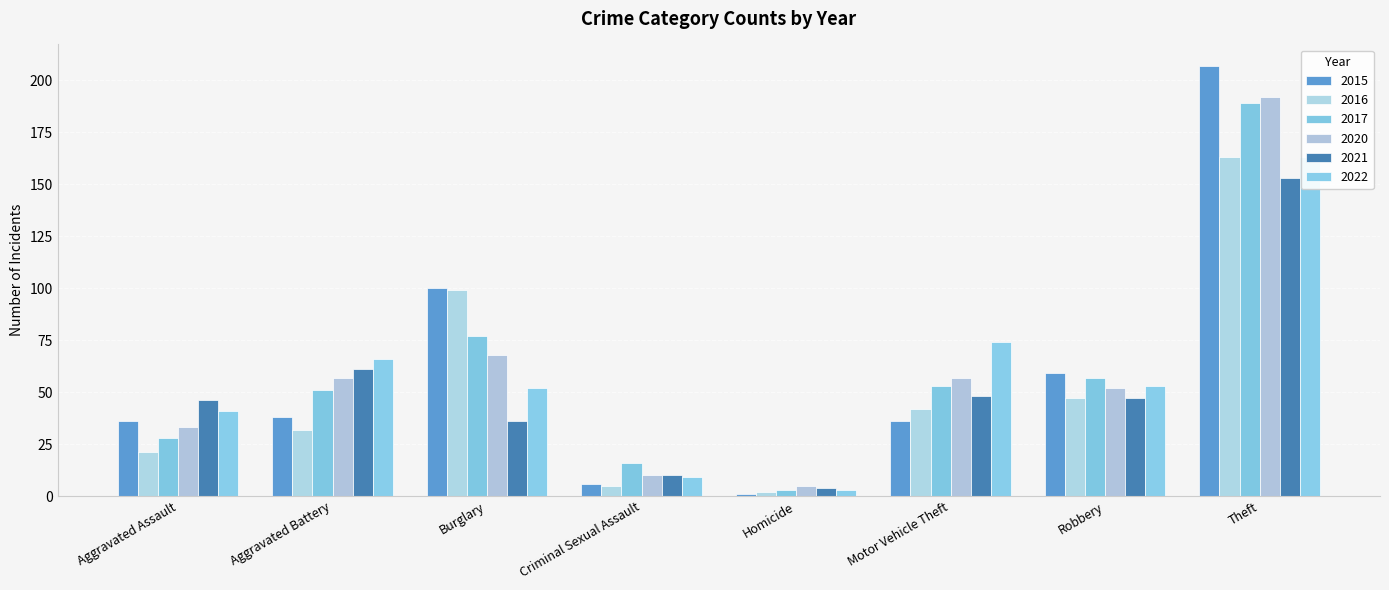

The value of 2016 at Burglary is 65. True or false?

False